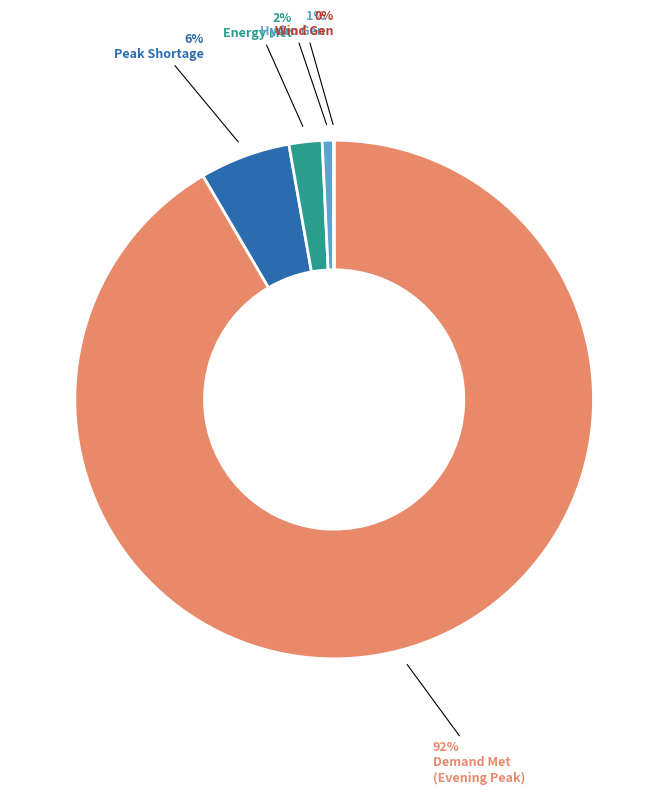

Is there any slice that represents more than half of the pie?

Yes